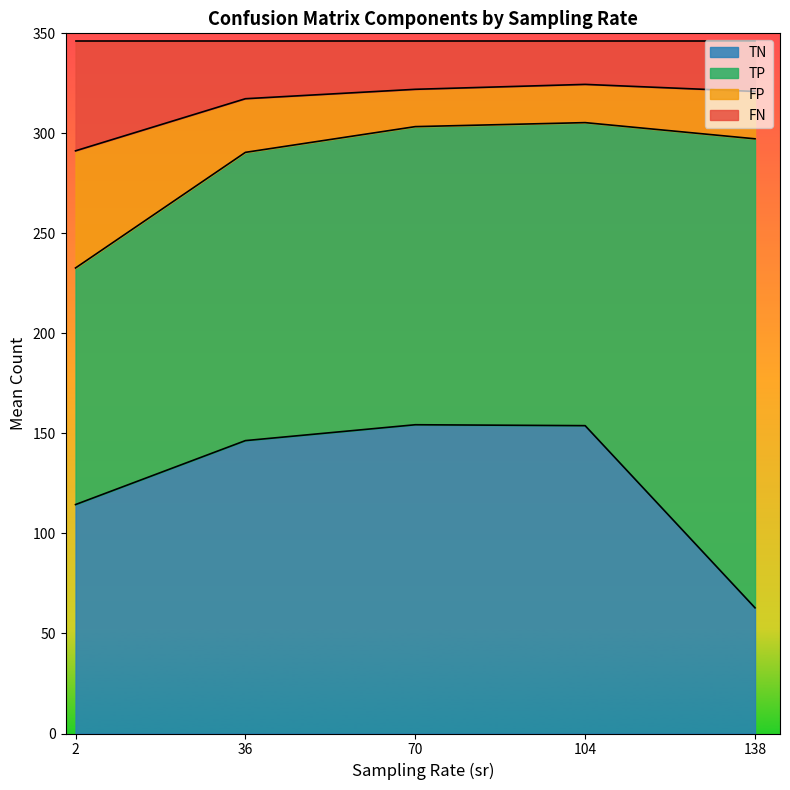

What is the total value across all series at 104?

346.0